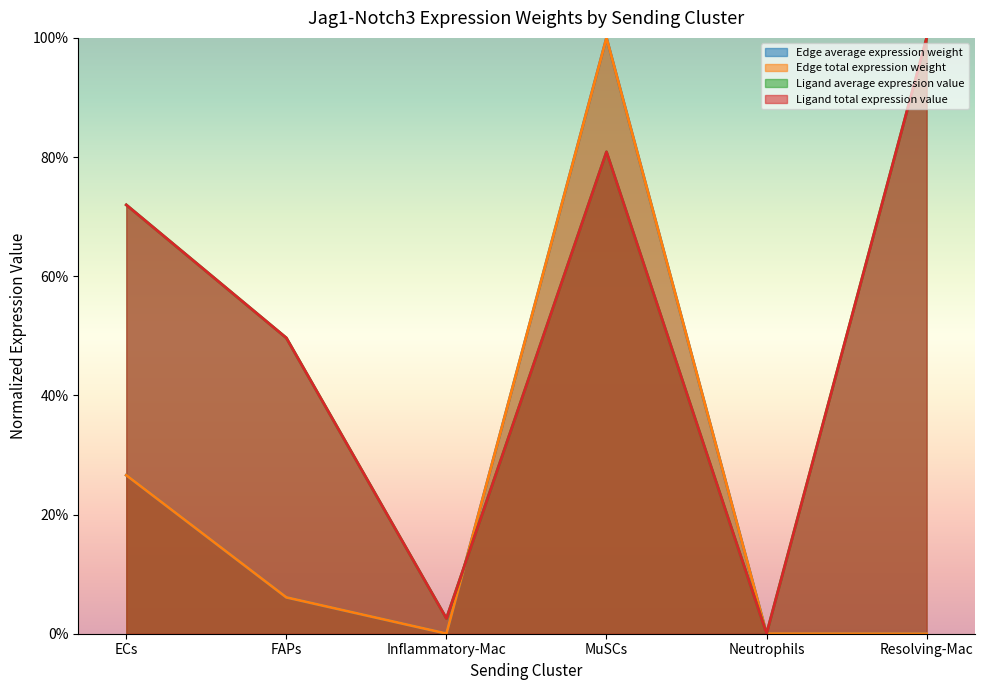

At which category does Ligand total expression value reach its first local valley?

Inflammatory-Mac